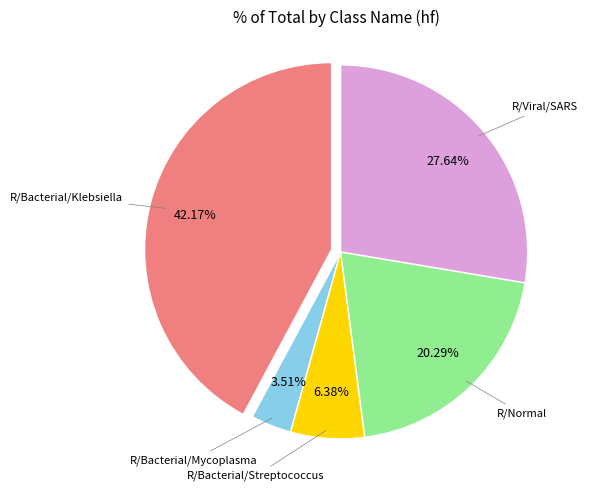

Is there any slice that represents more than half of the pie?

No